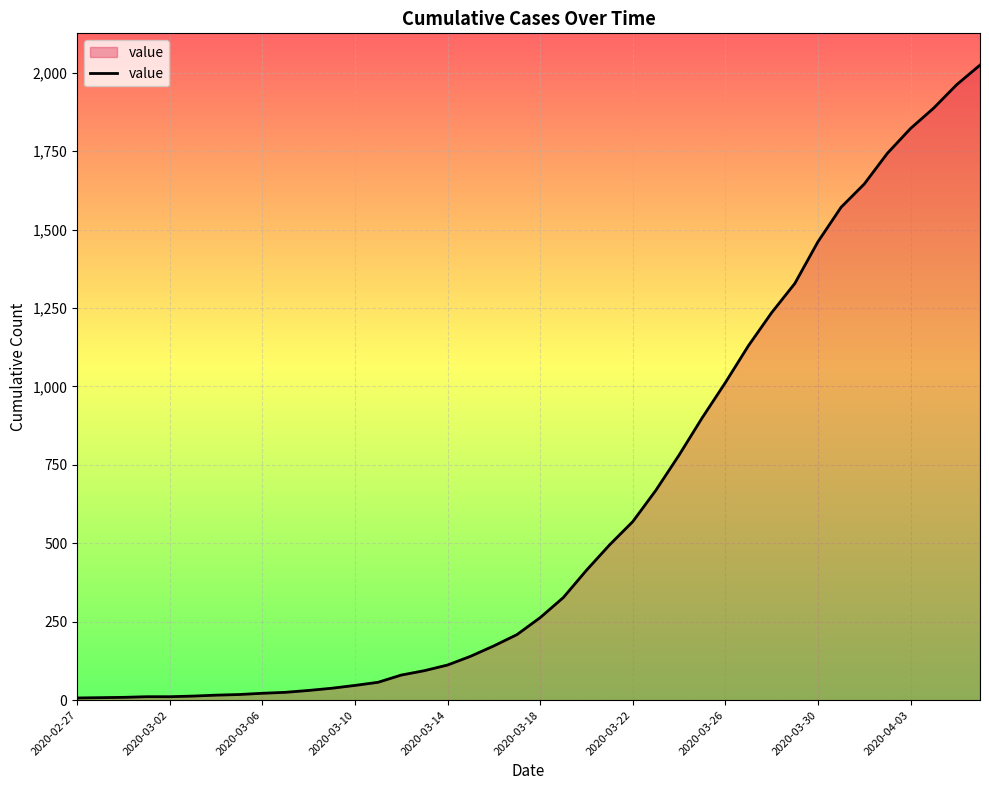

What is the maximum value shown in the chart?

2024